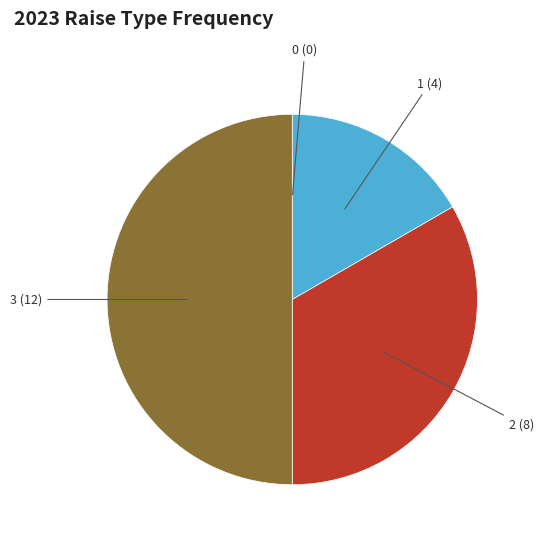

Does 1 (4) represent more than half of the total?

No